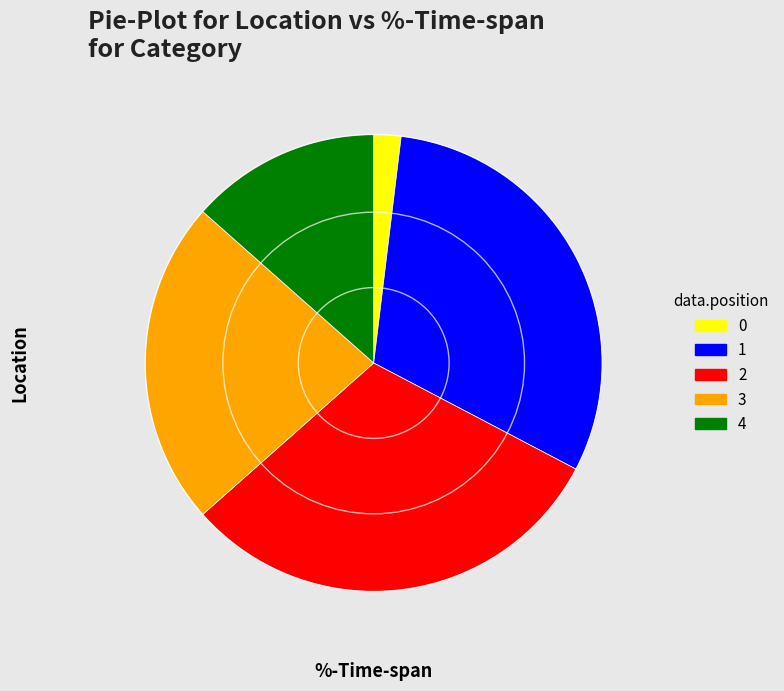

Is the sum of 3 and 2 greater than half?

Yes